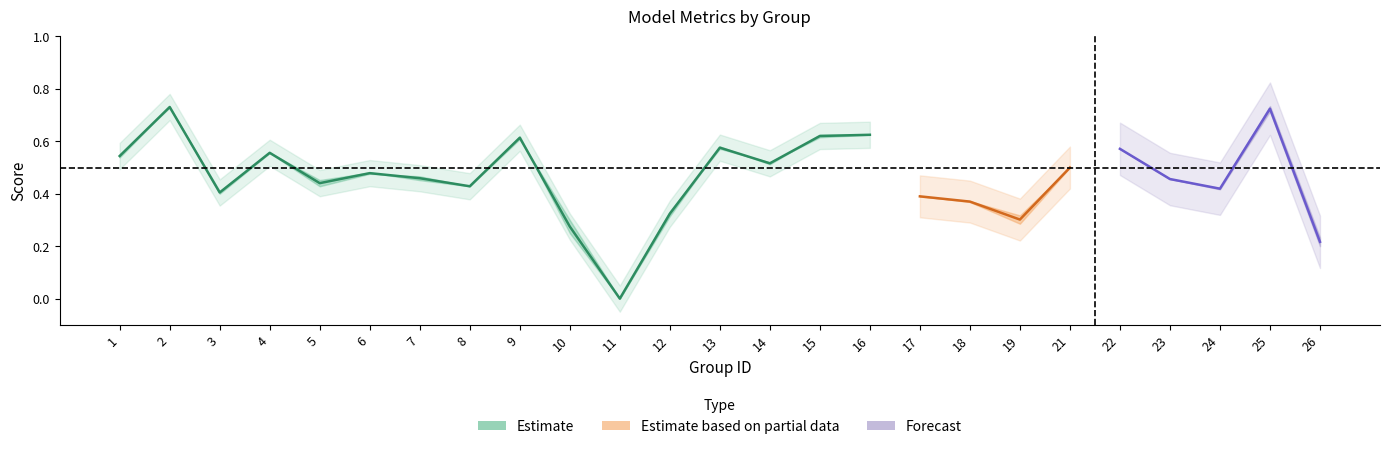

True or false: accuracy and kappa intersect in this chart.

False